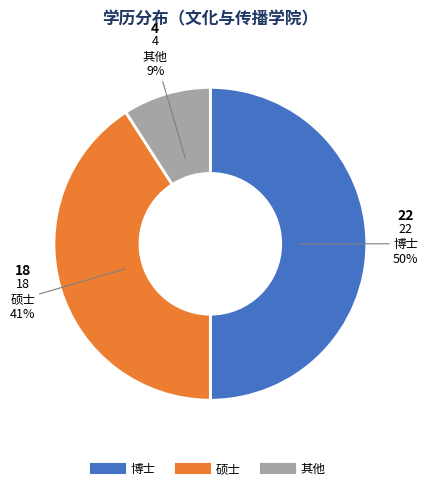

What percentage is the 博士 slice, to the nearest percent?

50%